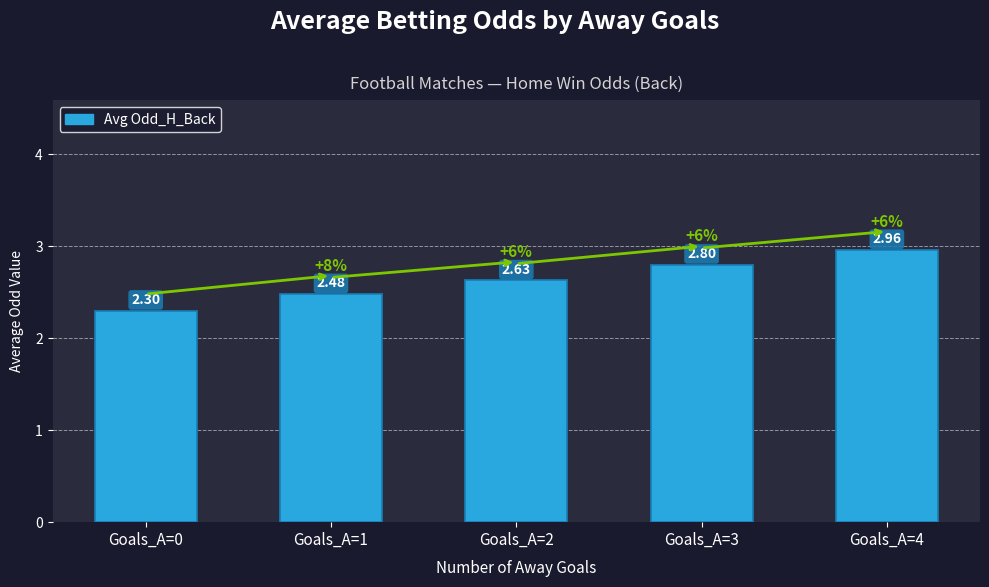

List the labels in order of value, largest first.

Goals_A=4, Goals_A=3, Goals_A=2, Goals_A=1, Goals_A=0